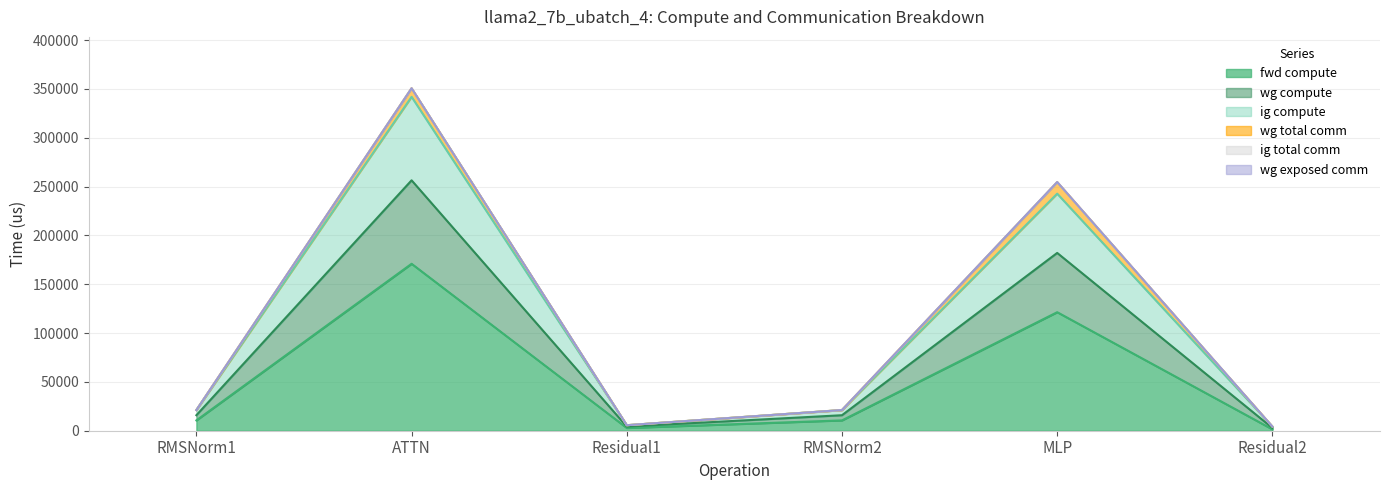

At how many categories does at least one series exceed 287854?

1